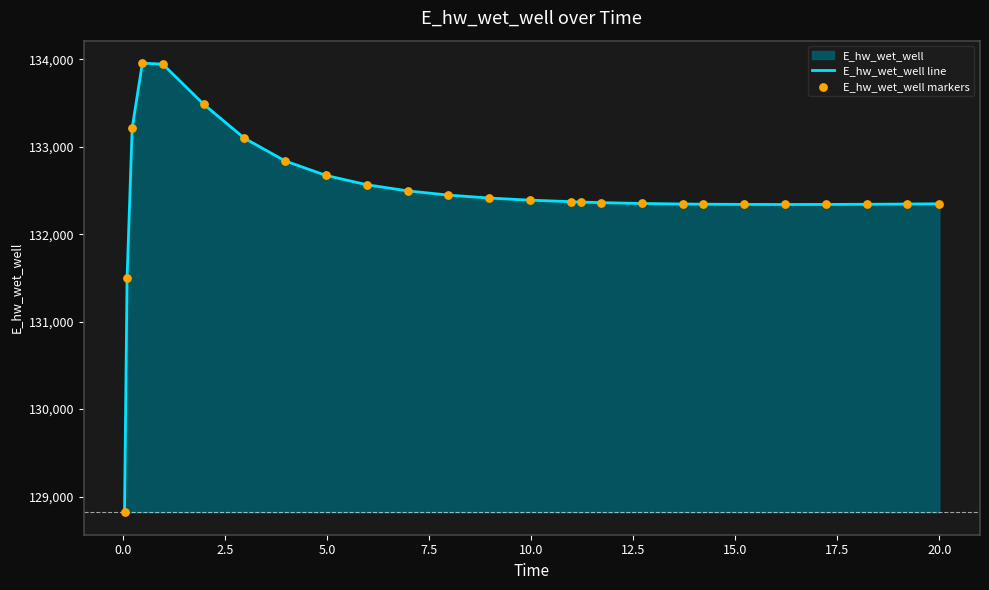

What is the difference between the maximum and minimum values?

5135.6